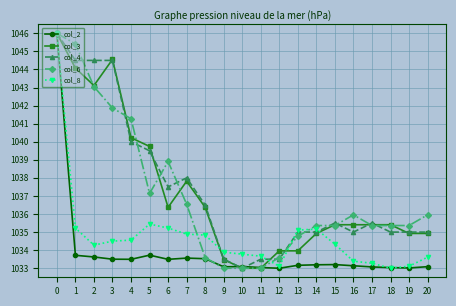

What is the sum of all col_6 values?

21779.9